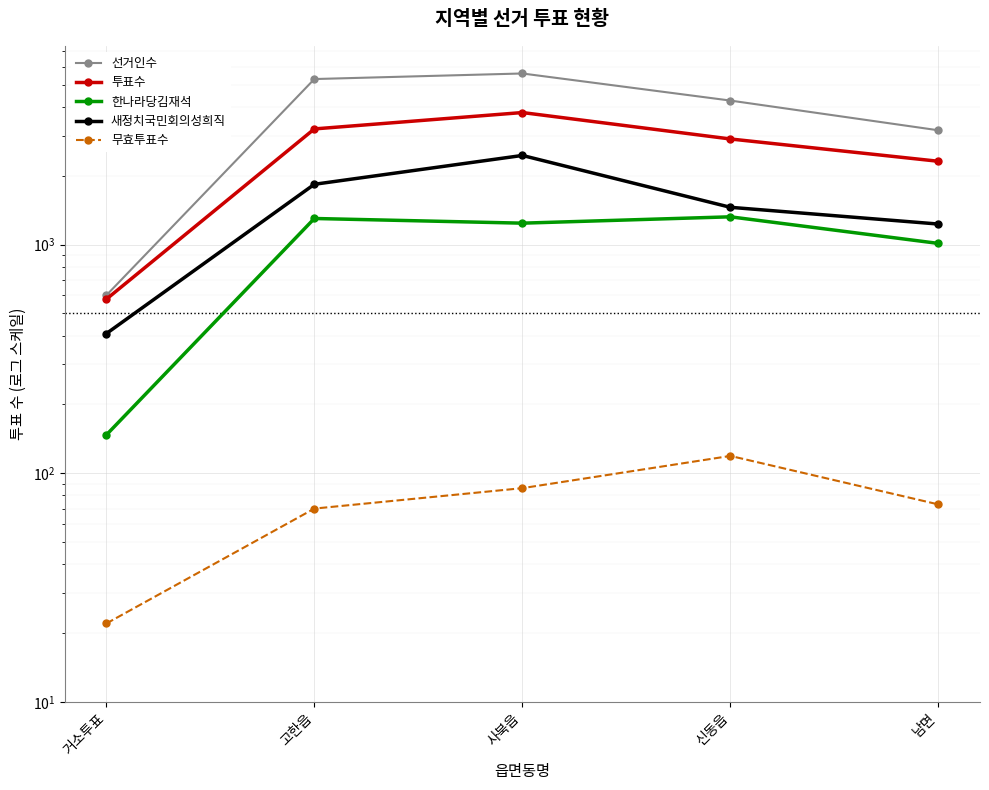

What is the difference between the highest and lowest values at 거소투표?

578